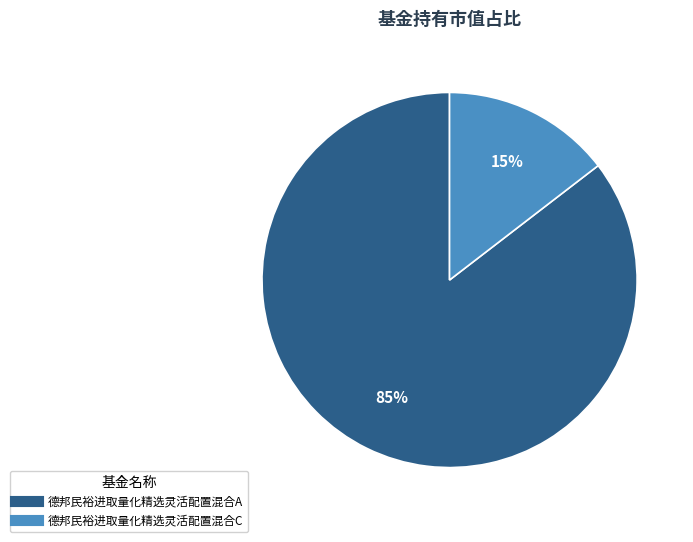

What is the largest slice in the pie chart?

德邦民裕进取量化精选灵活配置混合A